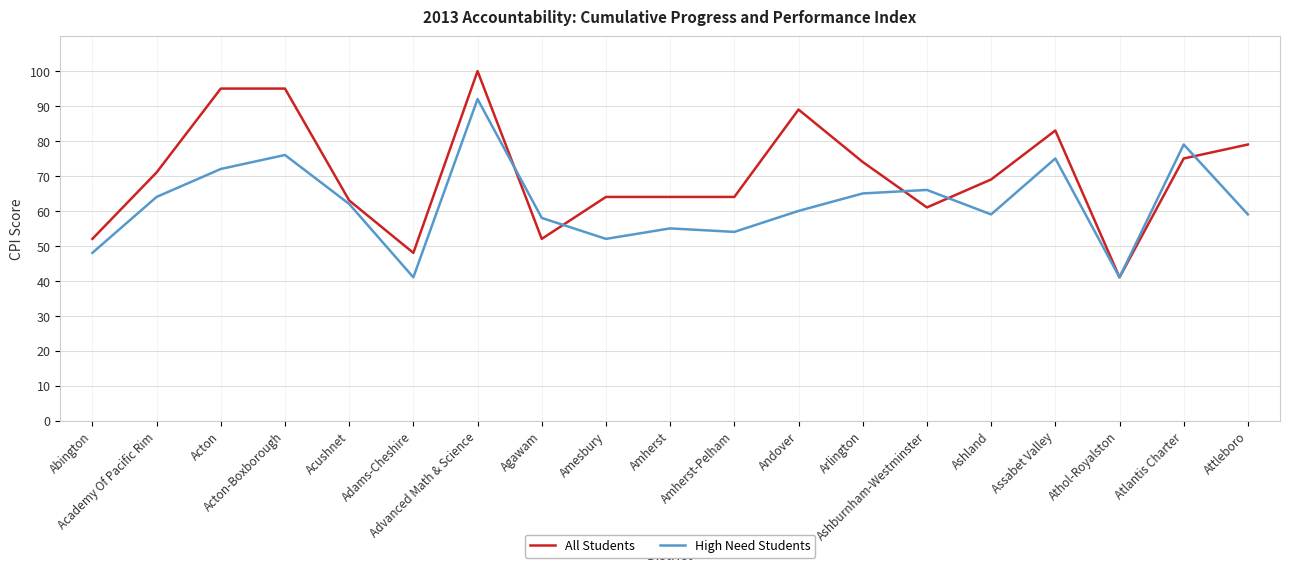

What is the difference between the second highest and second lowest values in the All Students series?

47